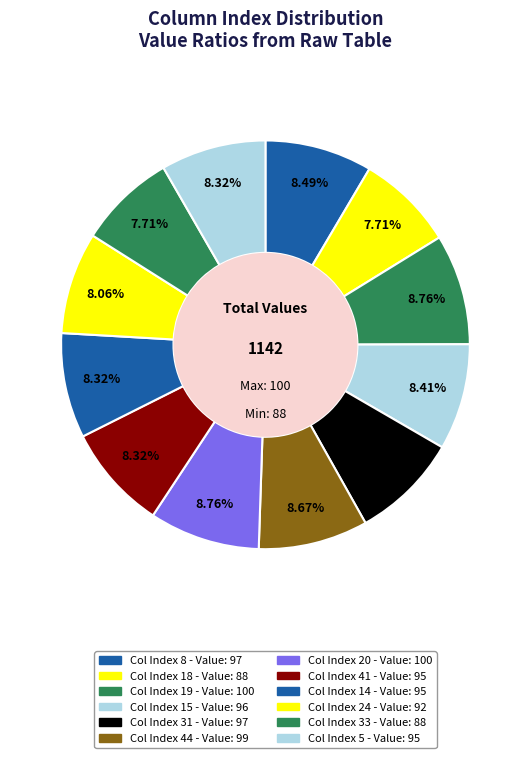

Is there a majority slice in this chart?

No